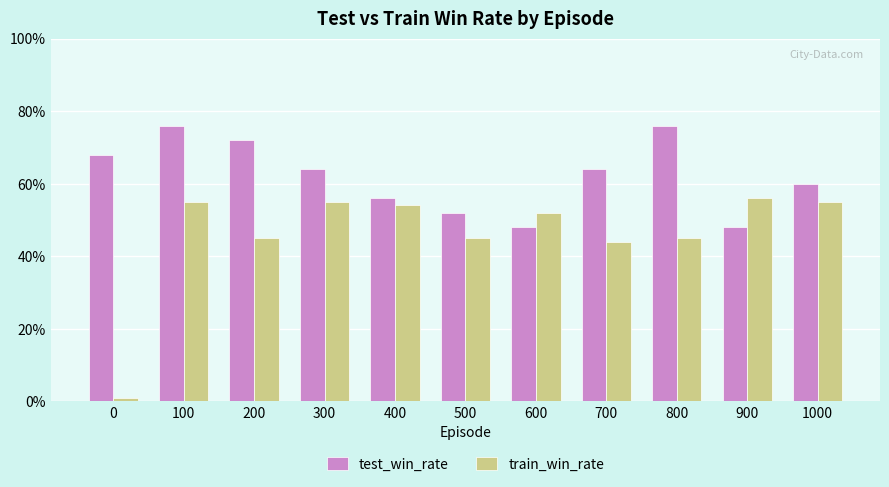

Does the chart contain stacked bars?

No